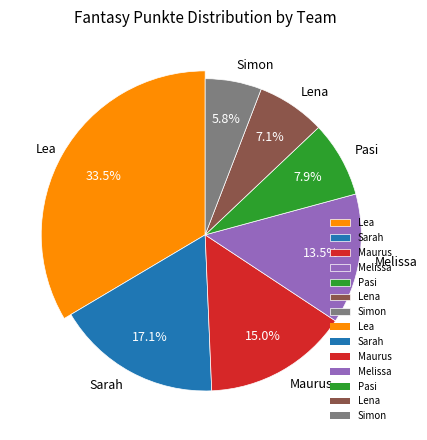

Does Melissa represent more than half of the total?

No